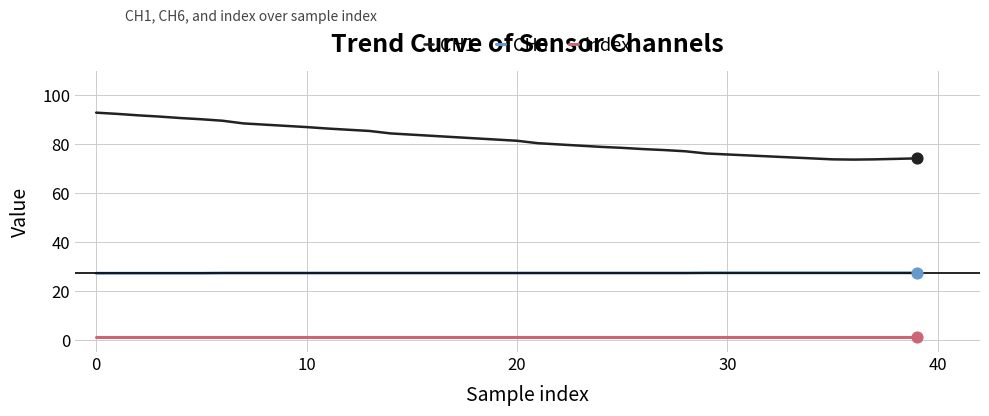

Which series has the largest total across all categories?

CH1